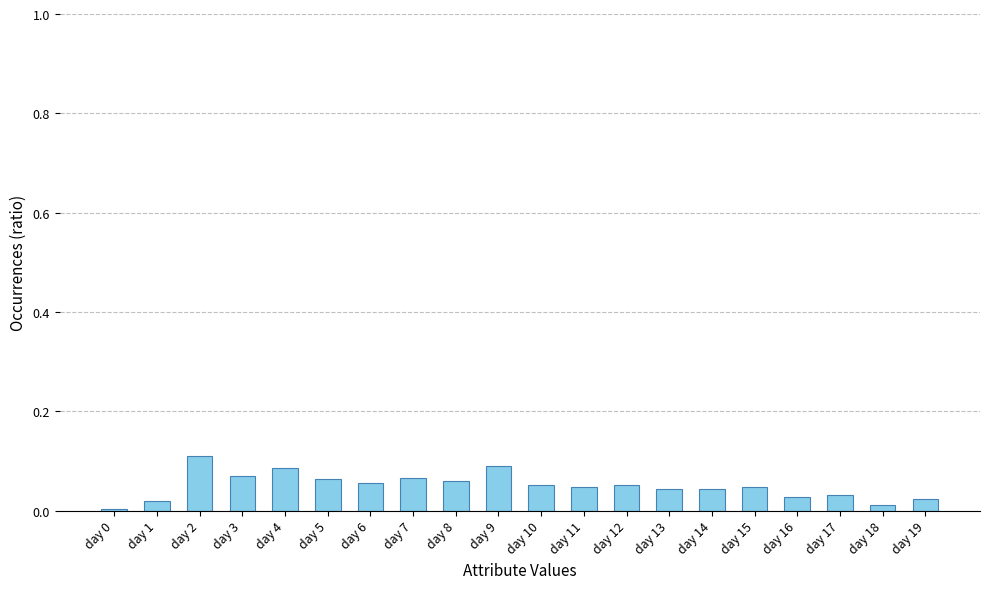

True or false: the data shows 0.1 at day 17.

False